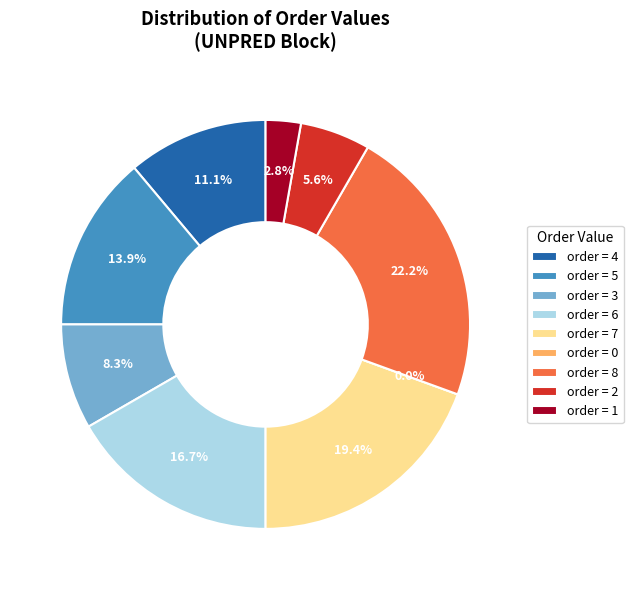

Is there any slice that represents more than half of the pie?

No